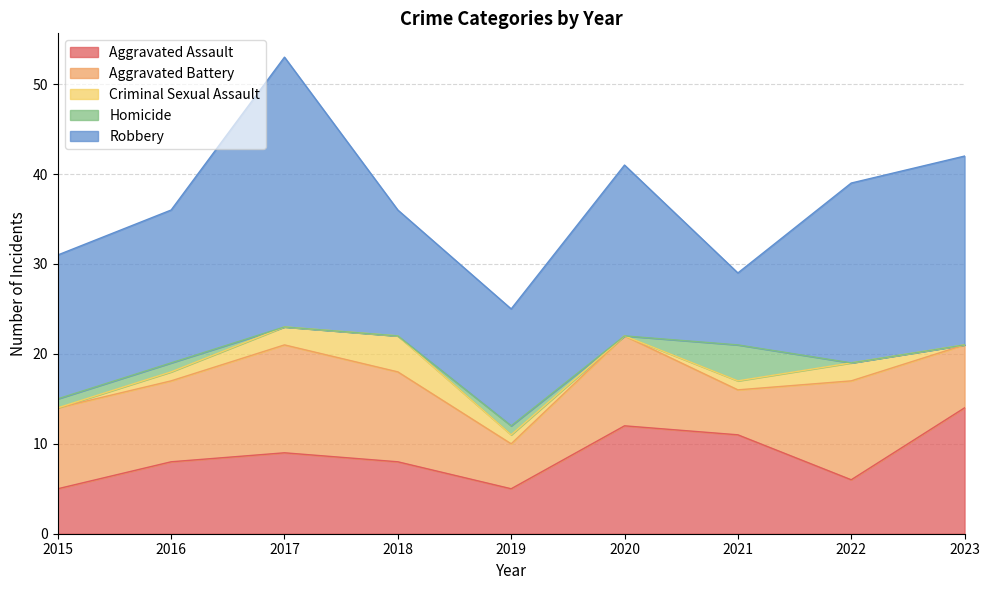

Where is the first local minimum for Criminal Sexual Assault?

2020